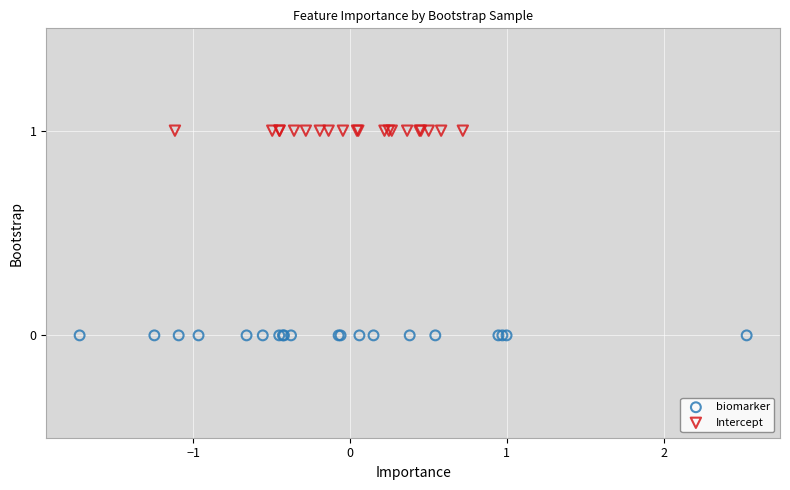

Which series contains the highest Y value?

Intercept